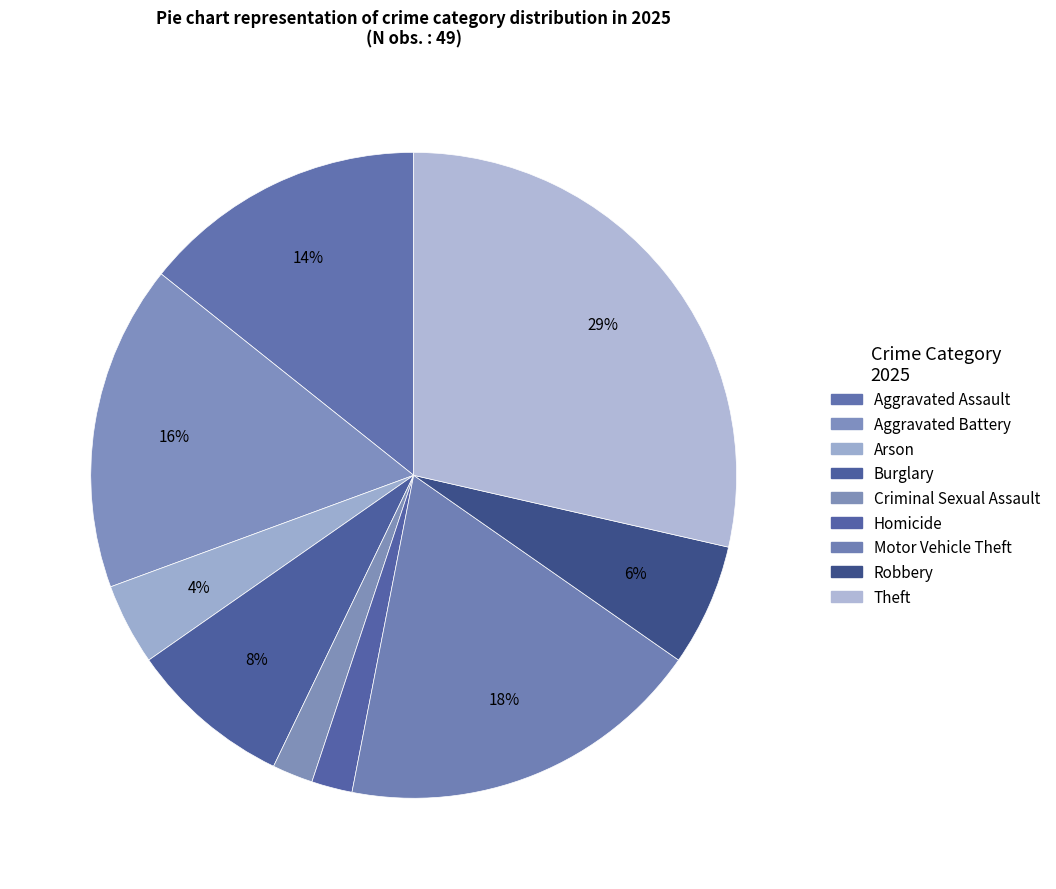

Count the number of slices in the pie.

9